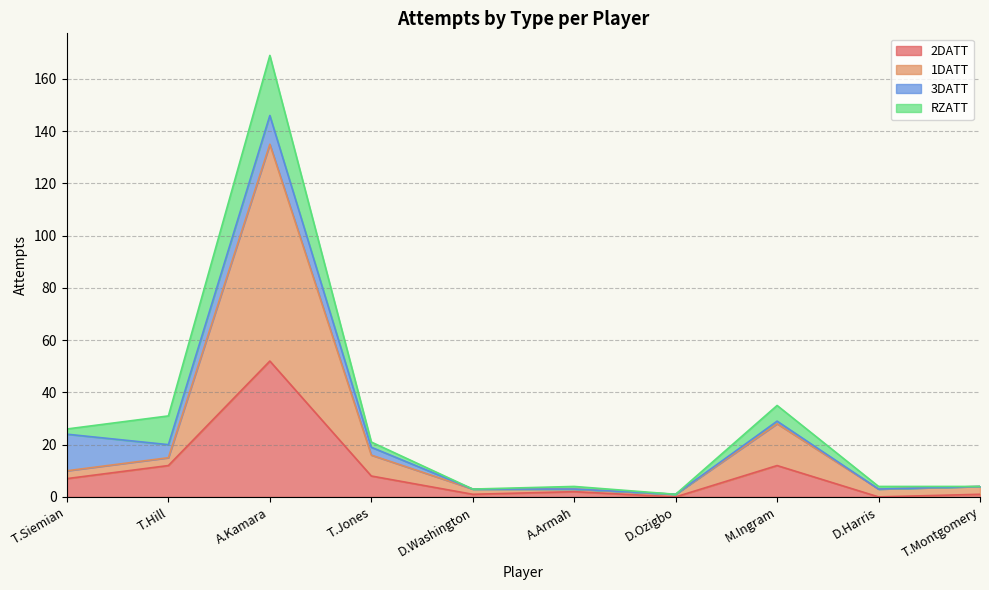

The 1DATT series shows 22 at T.Jones. True or false?

False